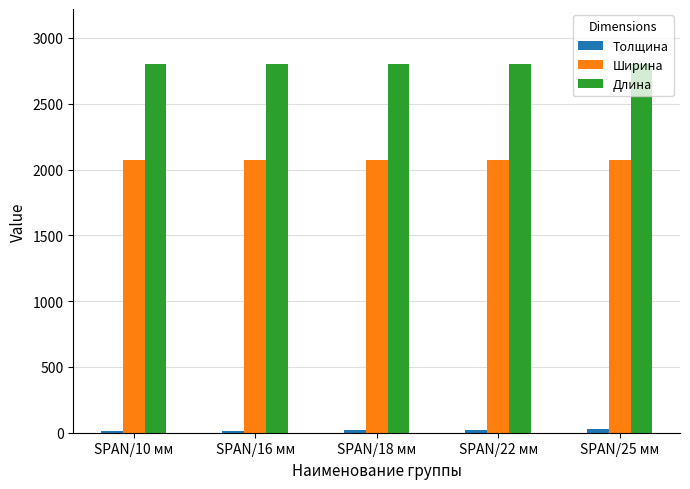

The value of Длина at SPAN/16 мм is 2800. True or false?

True